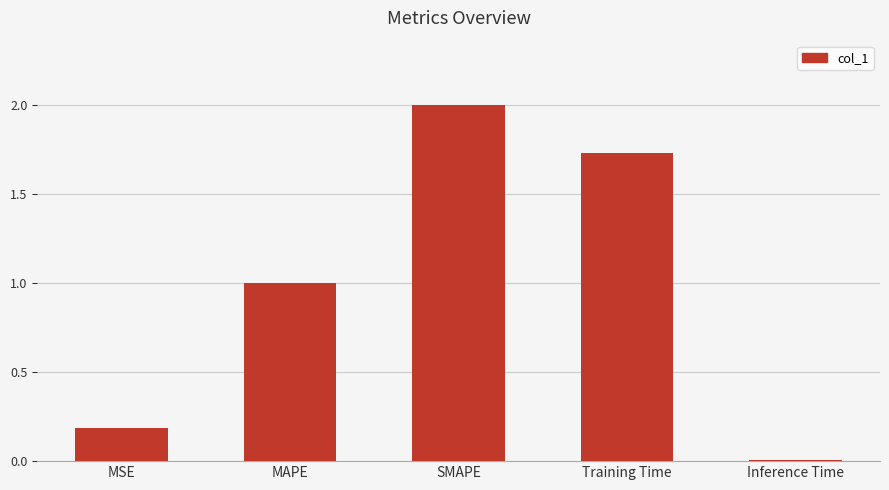

Rank the categories by value from highest to lowest.

SMAPE, Training Time, MAPE, MSE, Inference Time